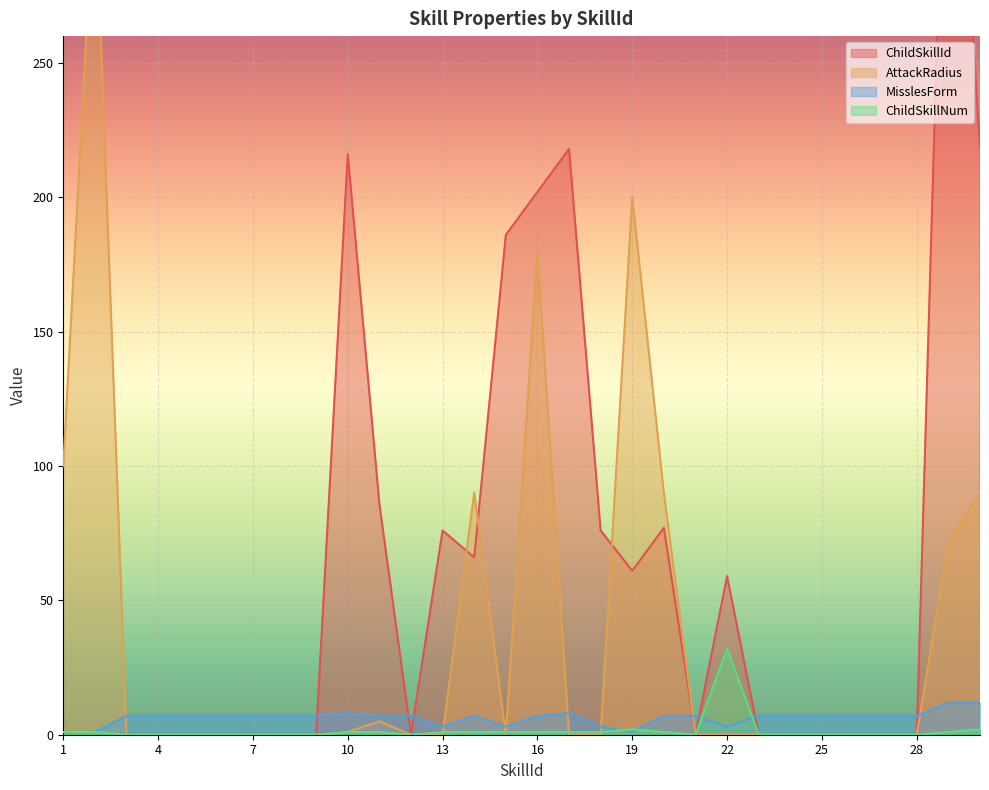

At 29, list the series in order from smallest to largest.

ChildSkillNum, MisslesForm, AttackRadius, ChildSkillId